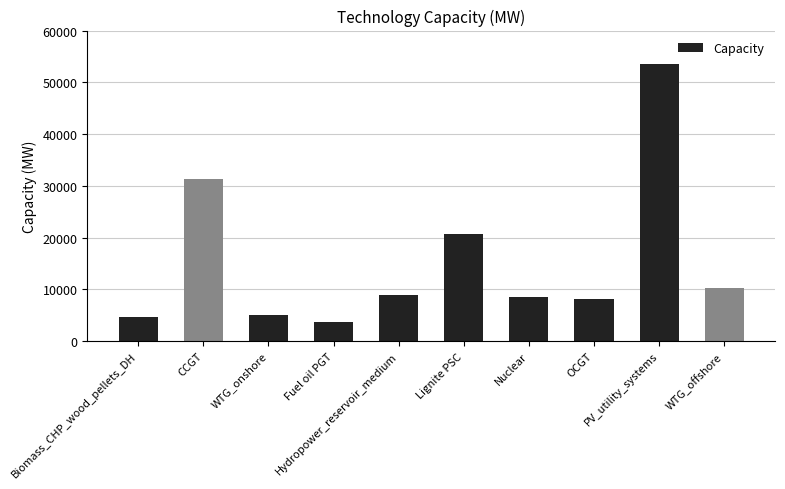

What is the label of the 6th bar from the left?

Lignite PSC